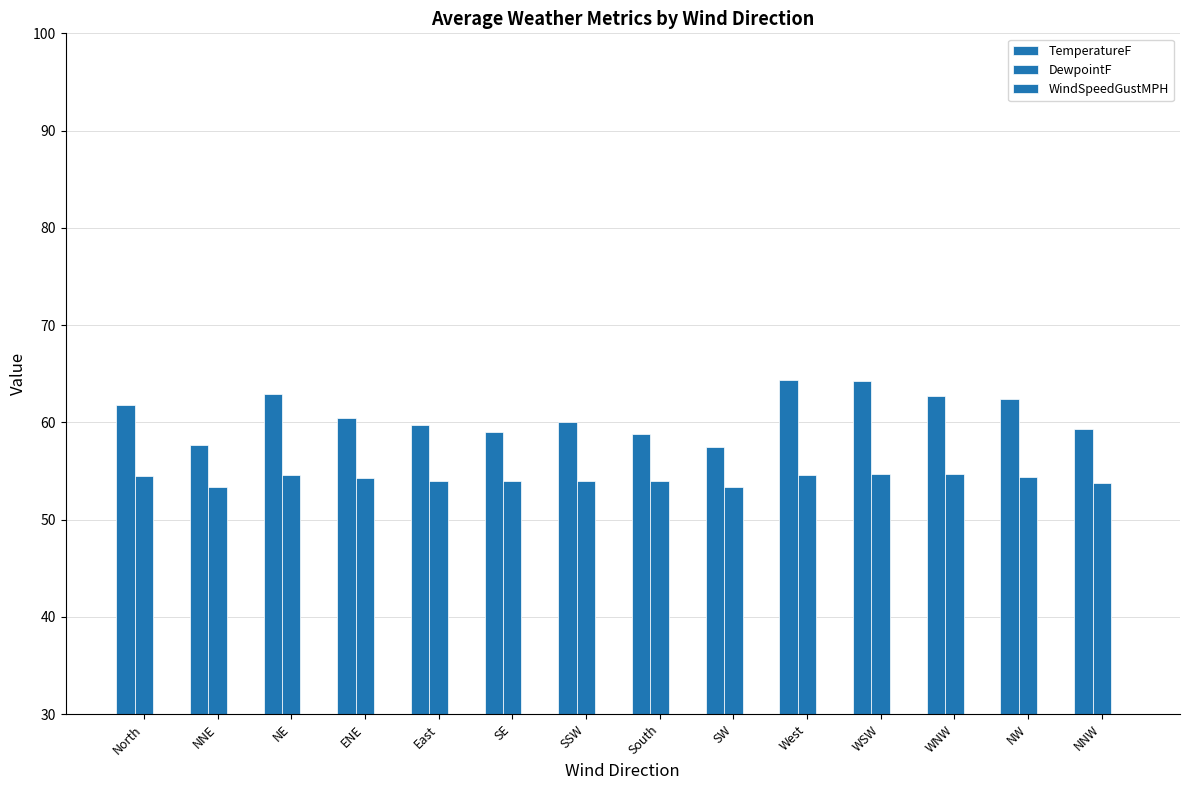

Which category has the highest value across all series?

West